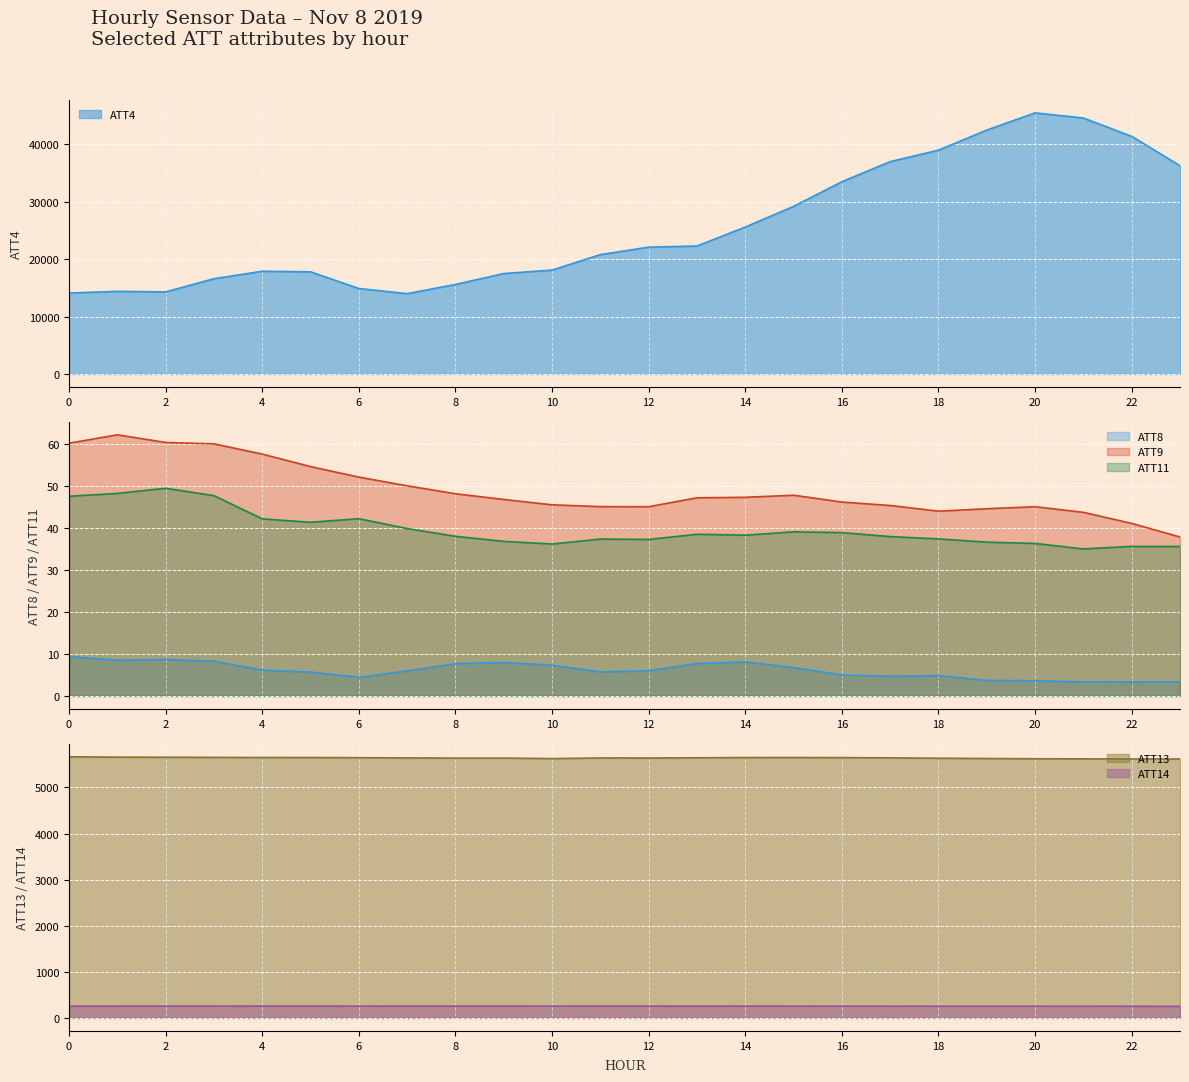

List the series in order of their peak value, highest first.

ATT4, ATT13, ATT14, ATT9, ATT11, ATT8